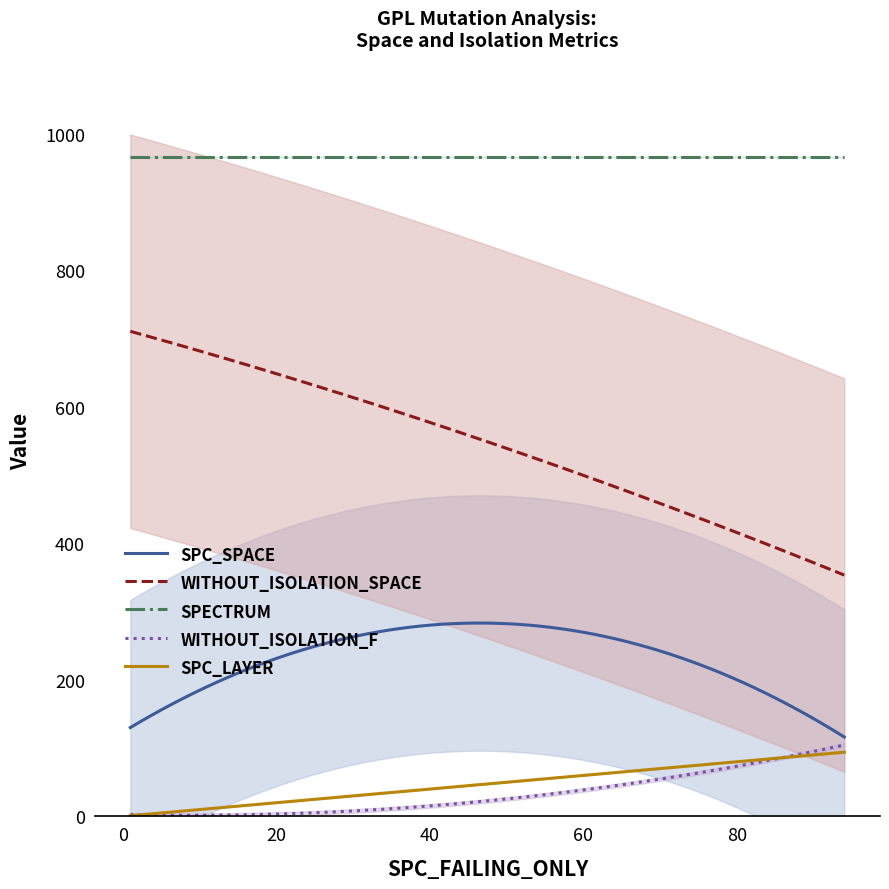

True or false: SPC_SPACE and SPECTRUM cross at least once.

False